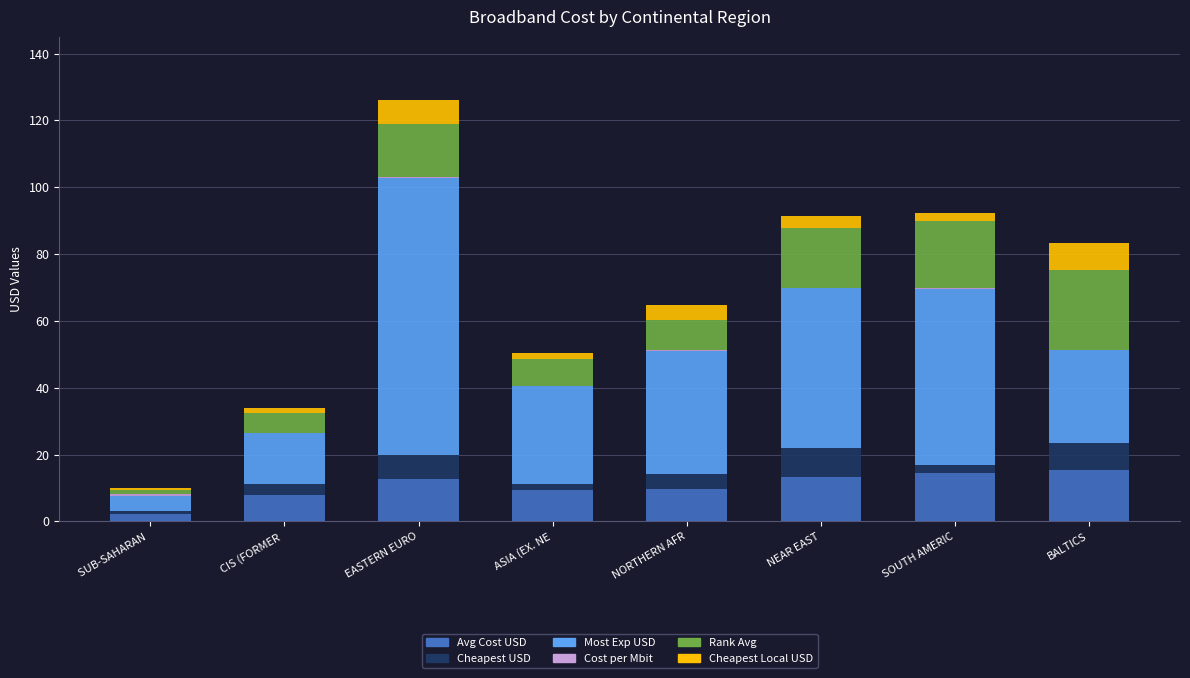

The Avg Cost USD series shows 12.7 at EASTERN EURO. True or false?

True